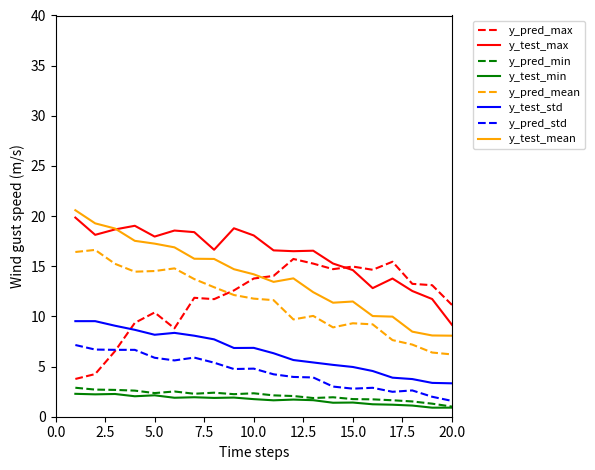

True or false: y_test_std and y_pred_max cross at least once.

True